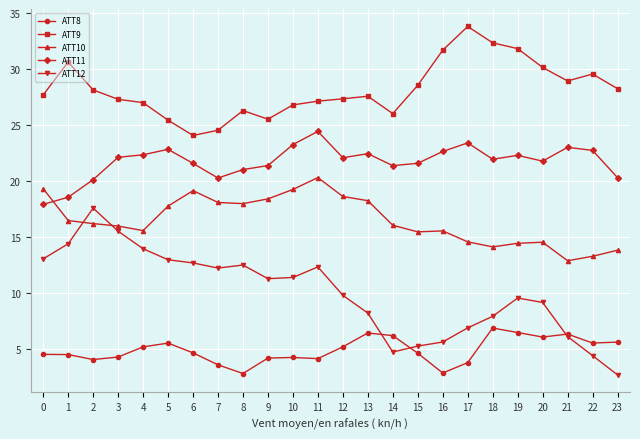

Is it true that ATT12 equals 3.6 at 12?

False